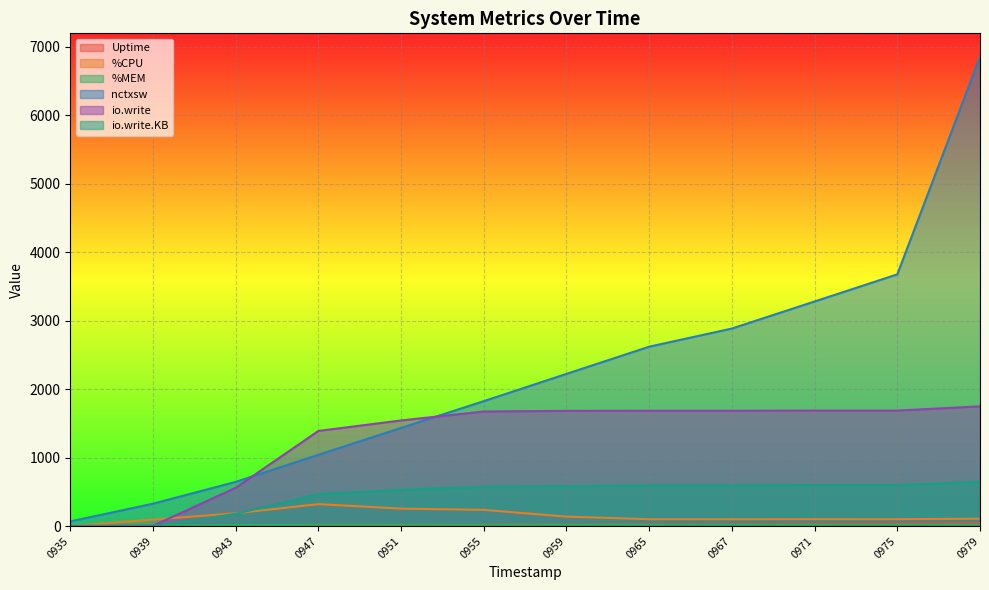

What is the highest value of the io.write series?

1749.0